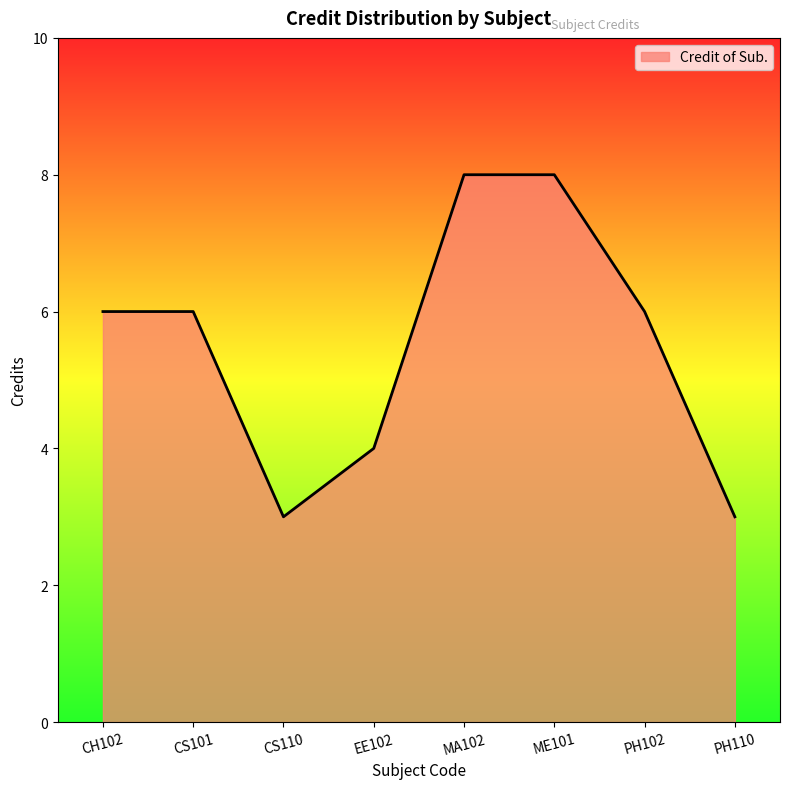

Reading right to left, what are all the values shown in this chart?

PH110=3	PH102=6	ME101=8	MA102=8	EE102=4	CS110=3	CS101=6	CH102=6